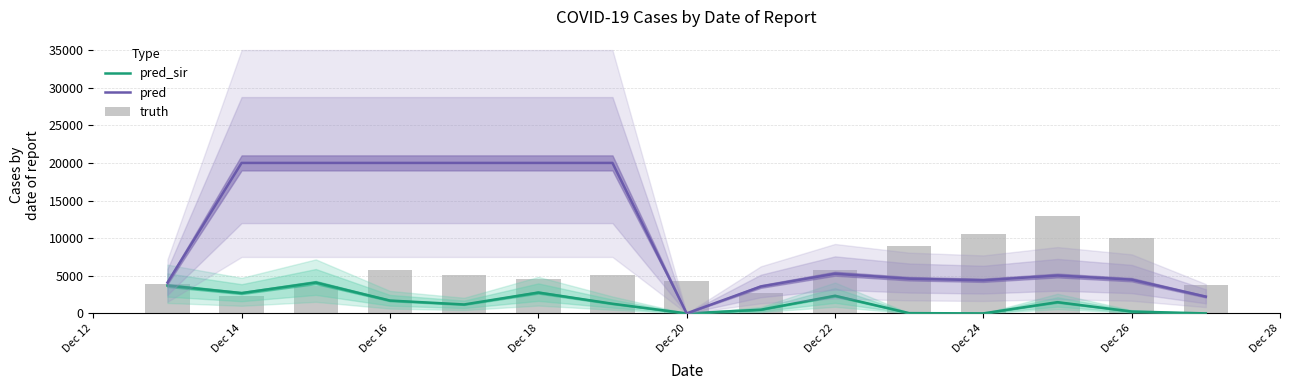

Rank the series by their average value, from lowest to highest.

pred_sir, truth, pred